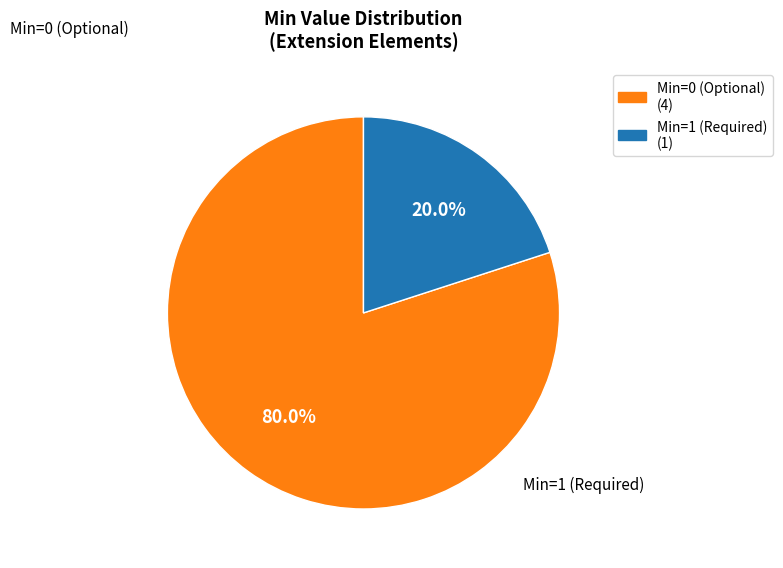

Is there a majority slice in this chart?

Yes